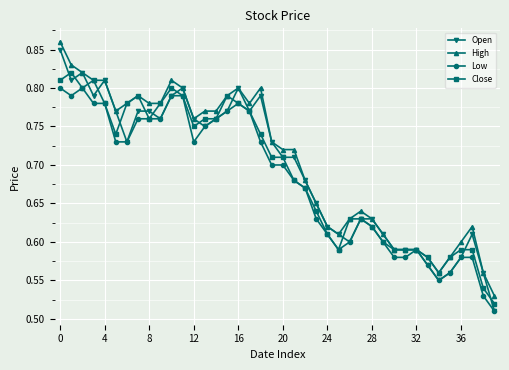

Which series has the widest spread of values?

Open